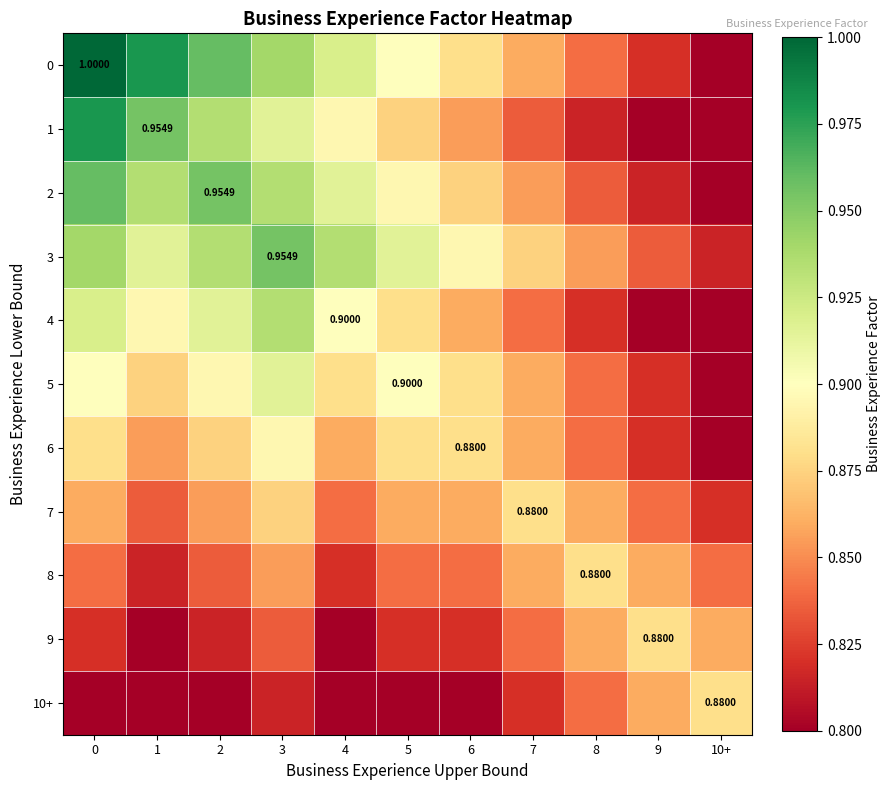

Count the 5 values in the range 0 to 1.

11